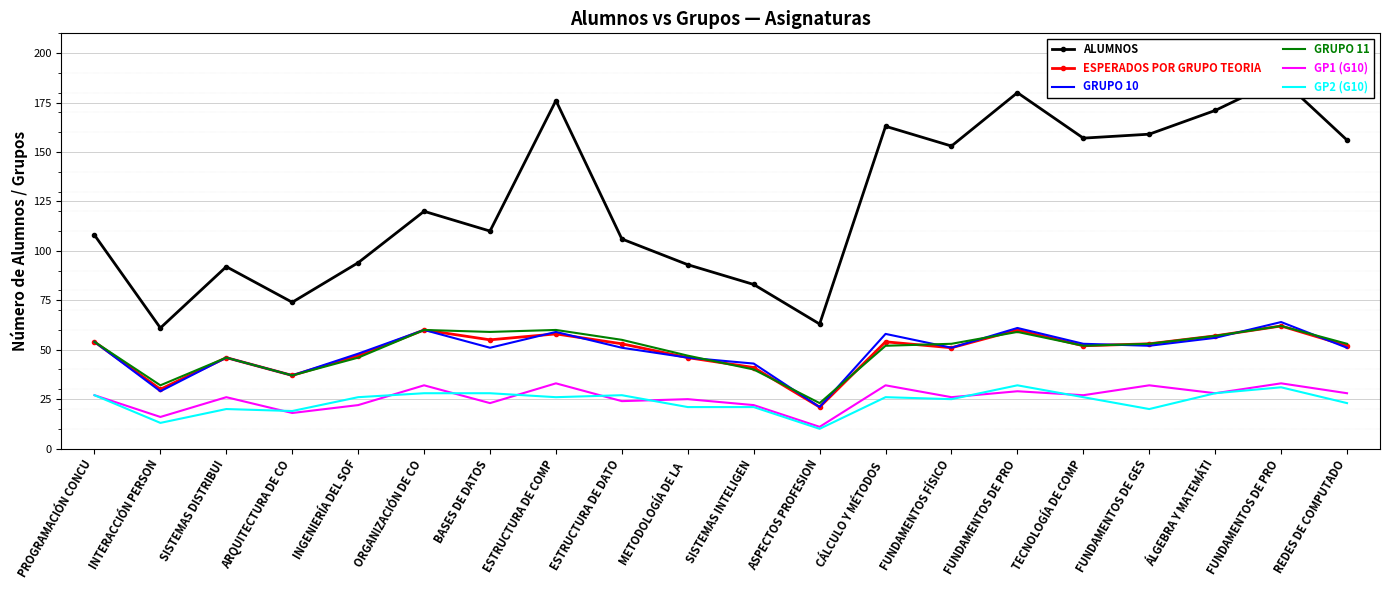

Which series has the largest total across all categories?

ALUMNOS